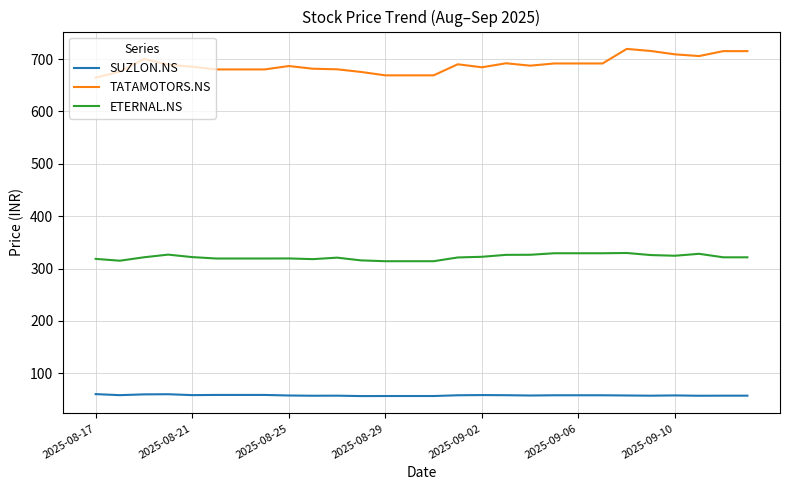

Rank the series by their average value, from lowest to highest.

SUZLON.NS, ETERNAL.NS, TATAMOTORS.NS